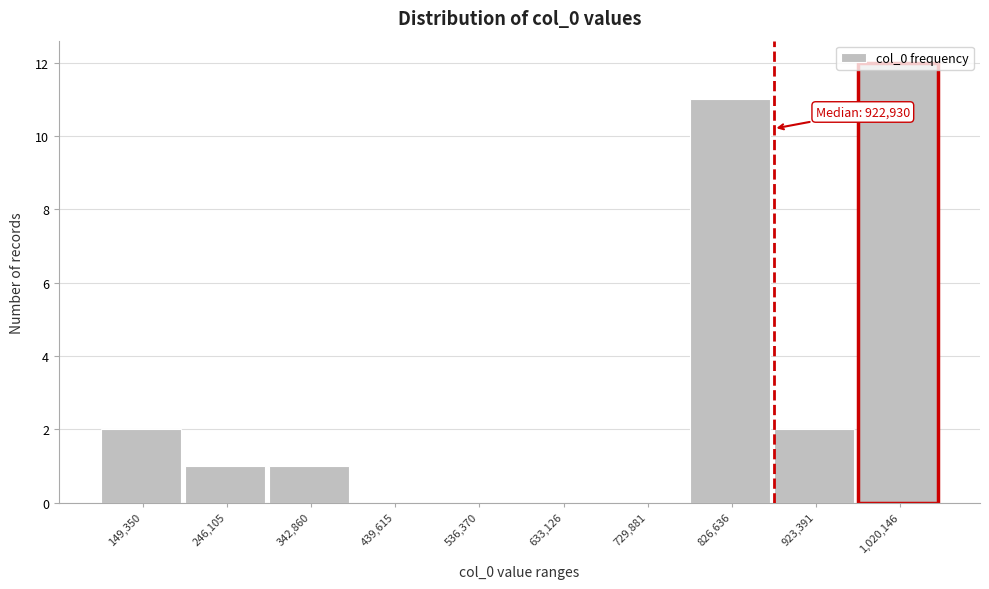

What is the sum of all values?

29